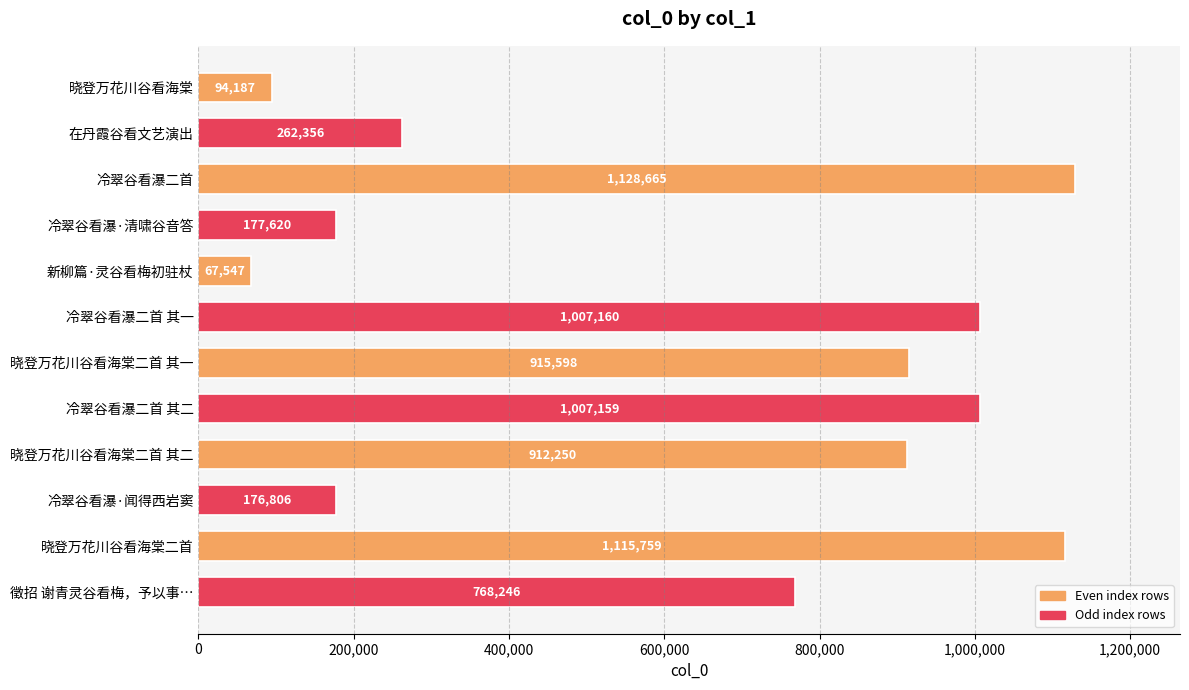

What is the average value?

636113